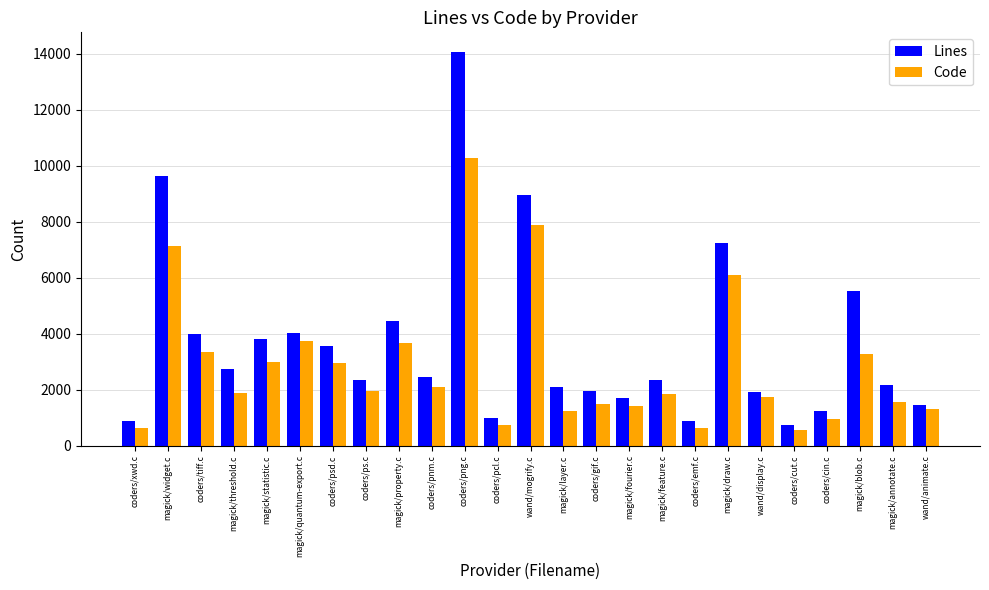

What are all the series names shown in the legend?

Lines, Code